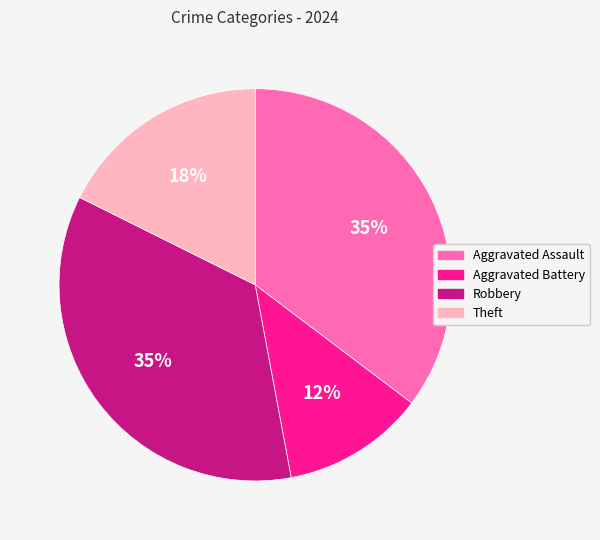

How many slices are in this pie chart?

4